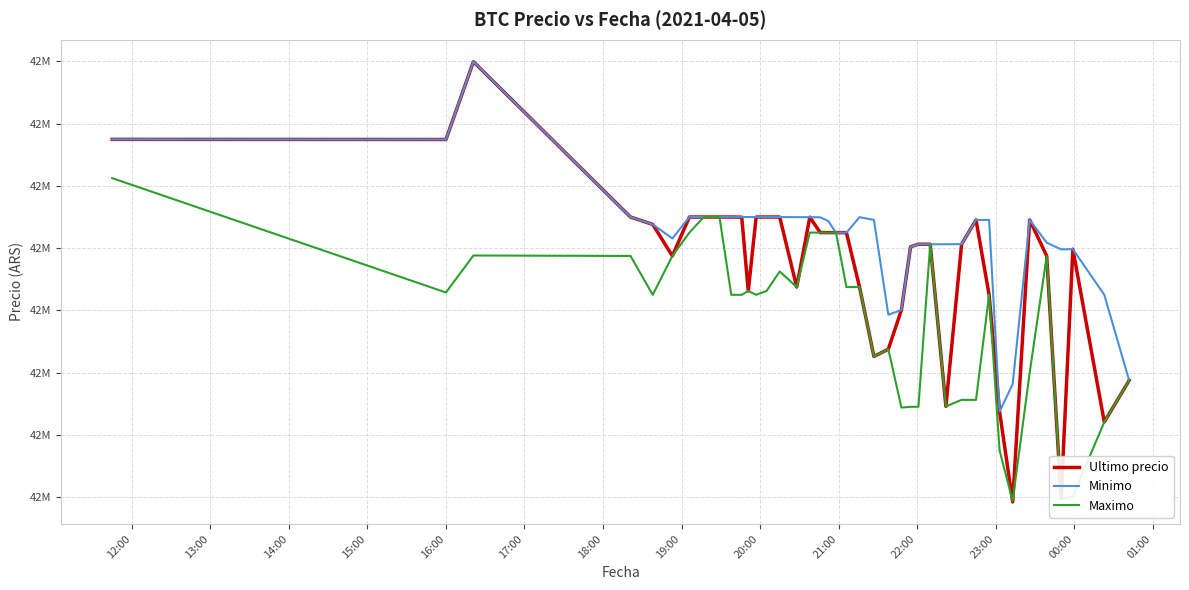

Does the chart have visible grid lines?

Yes